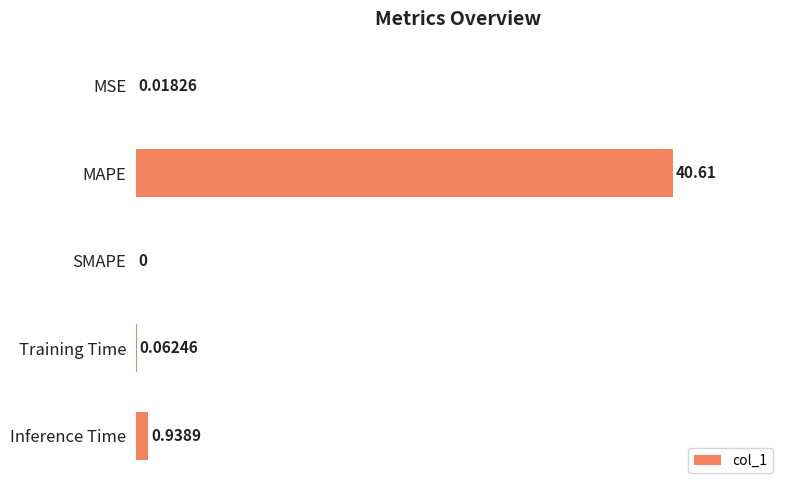

What is the sum of all values?

102.5